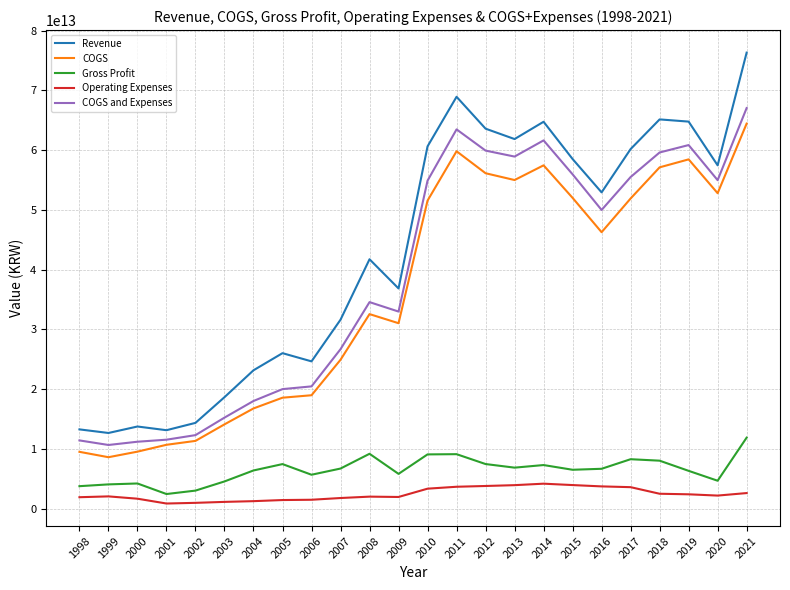

At which category is the sum across all series the highest?

2021